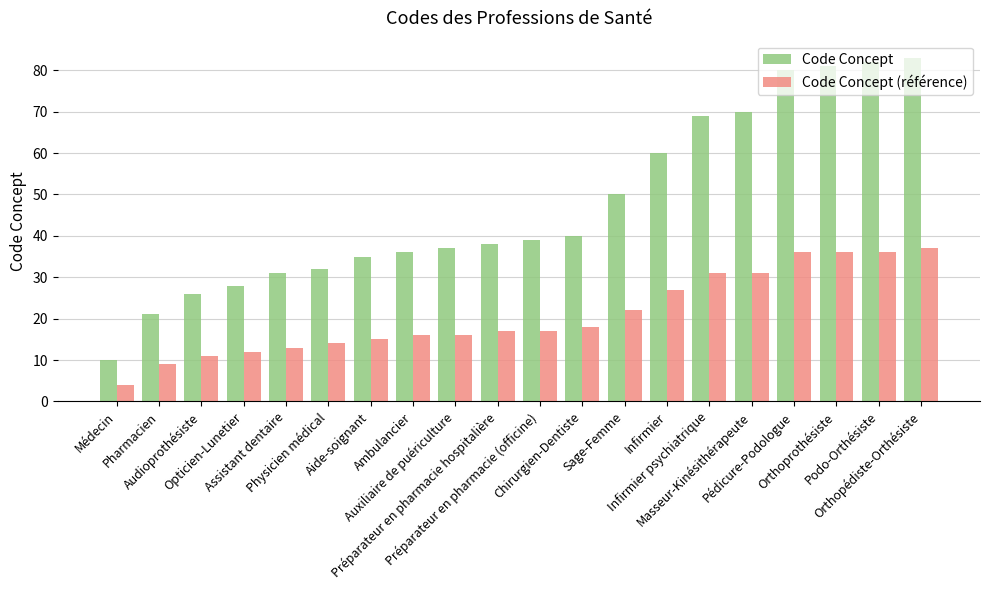

What is the label of the 8th bar from the left?

Ambulancier